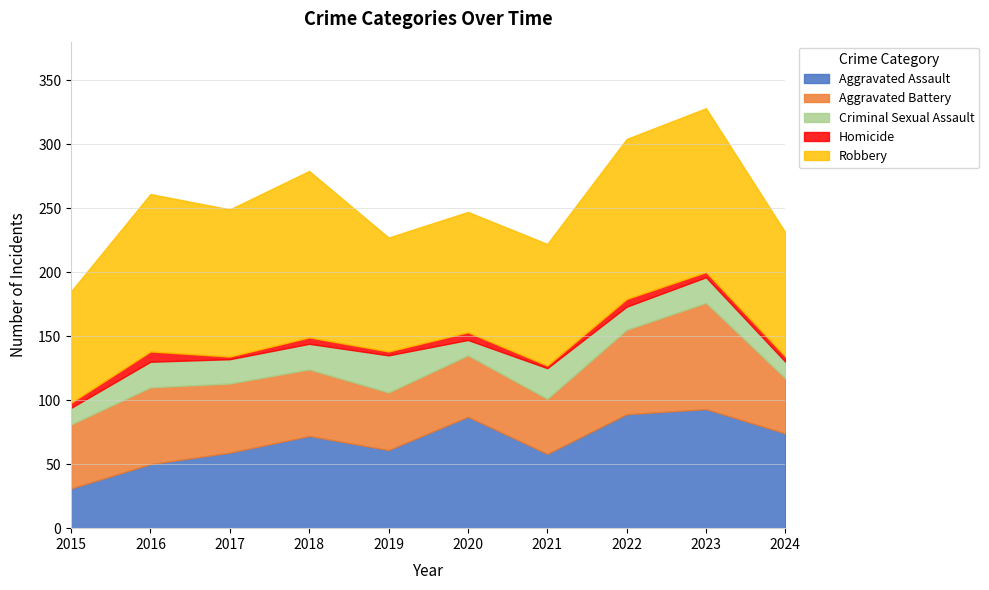

At which category does Criminal Sexual Assault reach its first local valley?

2017